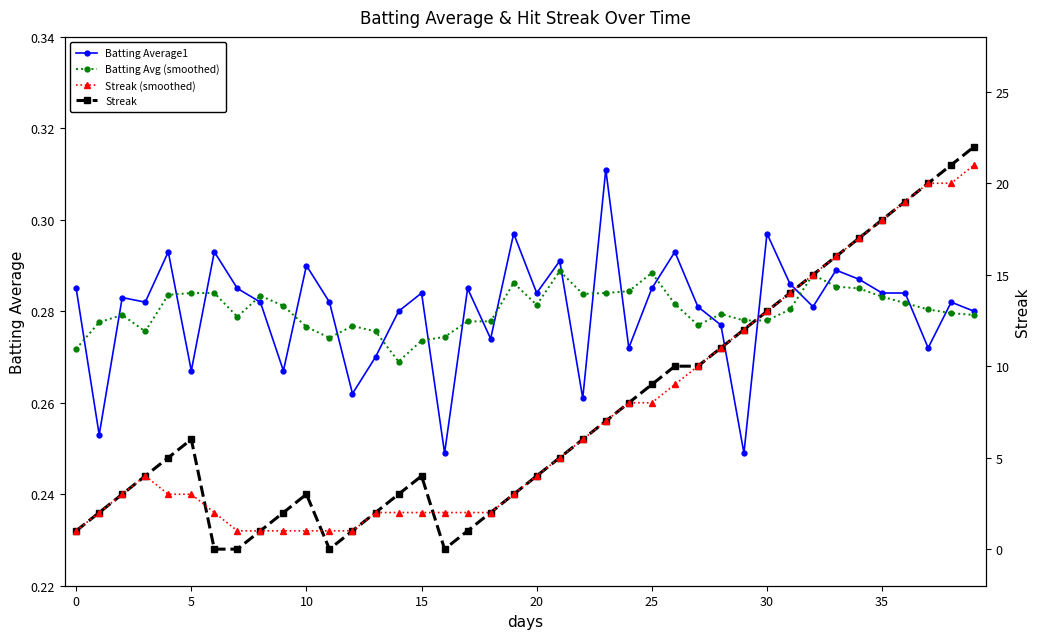

Where is Streak nearest to the value 11?

28